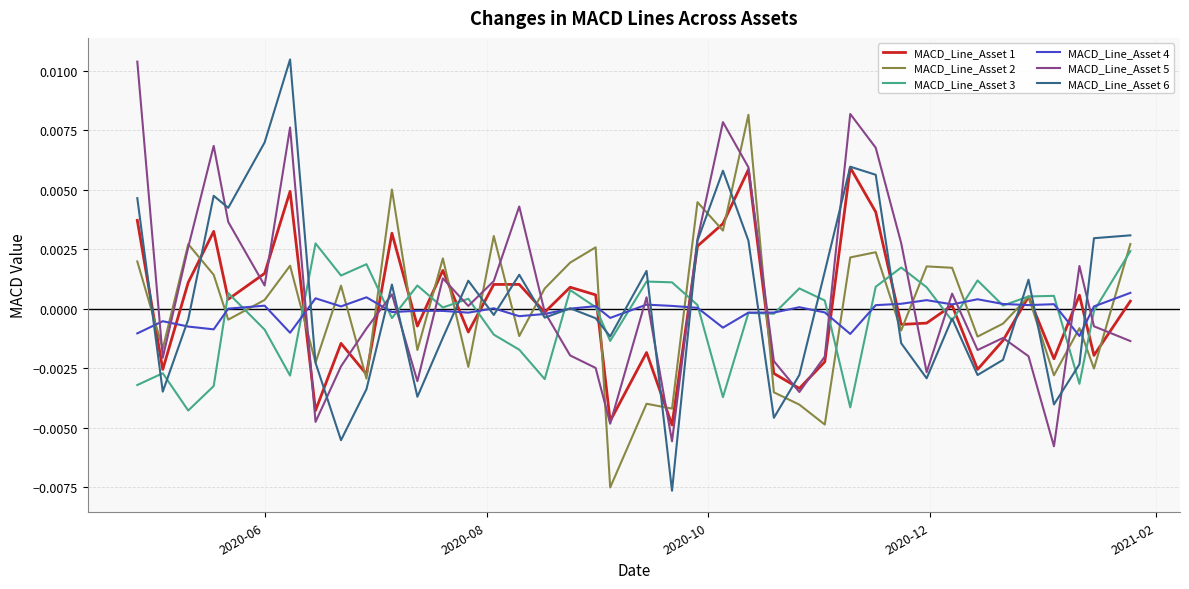

After their last crossing, which series has the higher values: MACD_Line_Asset 3 or MACD_Line_Asset 4?

MACD_Line_Asset 3